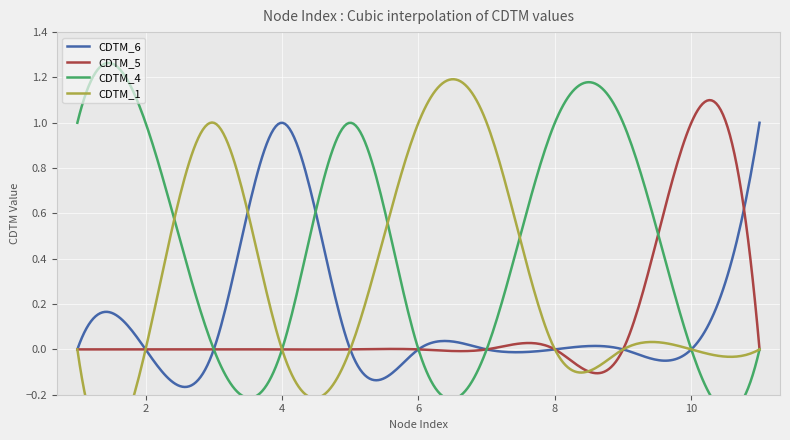

Reading left to right, transcribe all the data shown in this chart.

CDTM_6: 0	0	0	1	0	0	0	0	0	0	1
CDTM_5: 0	0	0	0	0	0	0	0	0	1	0
CDTM_4: 1	1	0	0	1	0	0	1	1	0	0
CDTM_1: 0	0	1	0	0	1	1	0	0	0	0